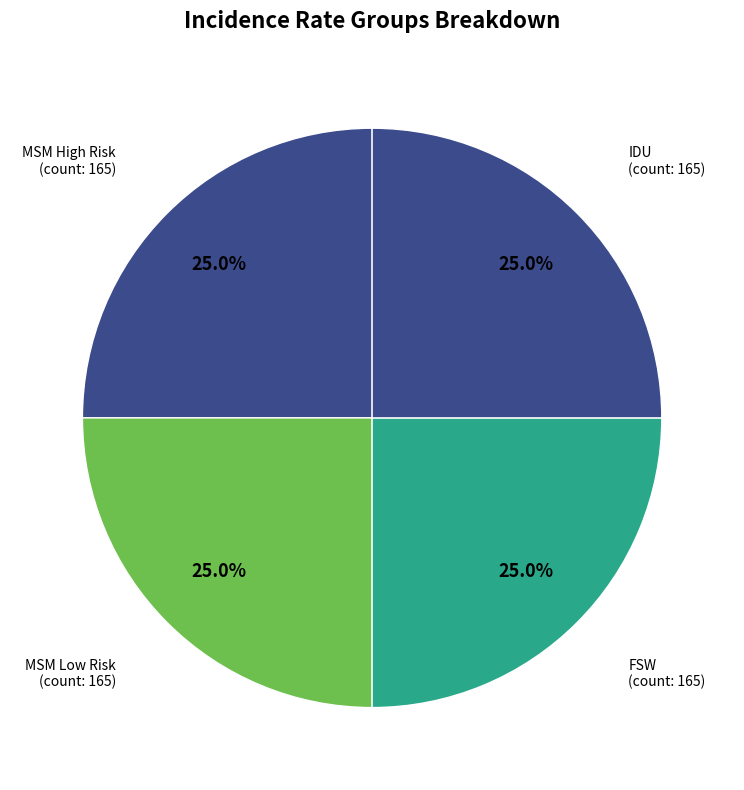

How many segments does this pie chart have?

4